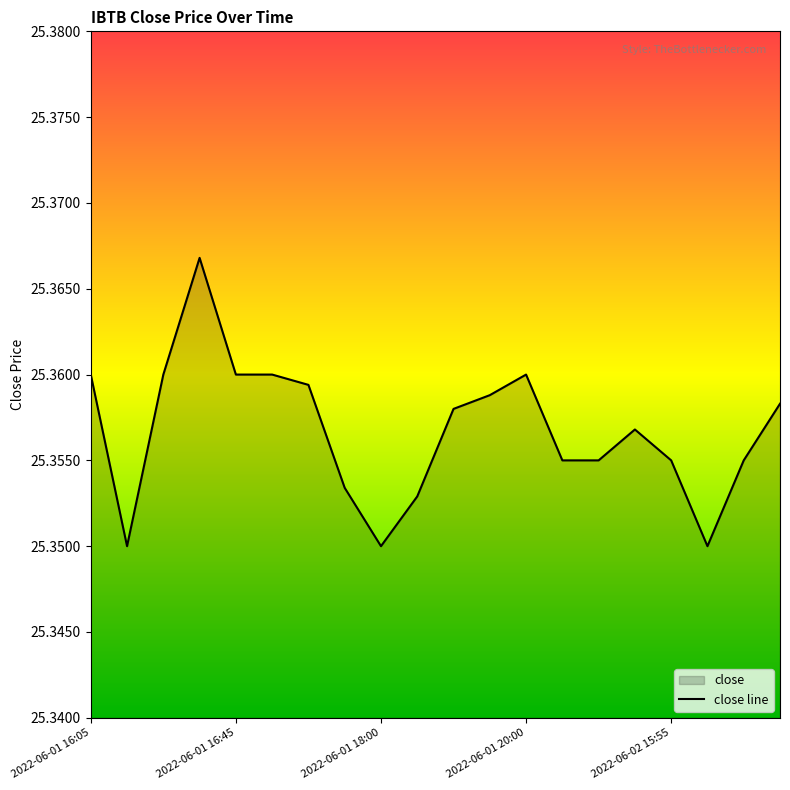

Between 2022-06-01 18:35 and 2022-06-02 17:35, which is larger?

2022-06-01 18:35